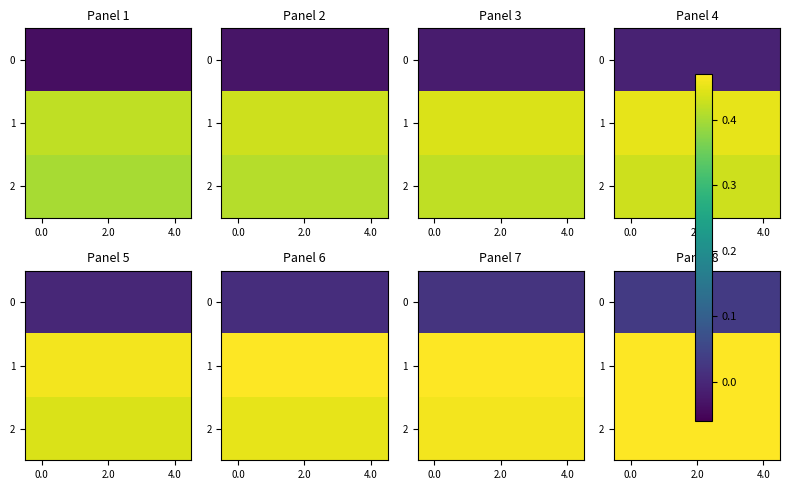

What is the total value across all series at 0.0?

1.0